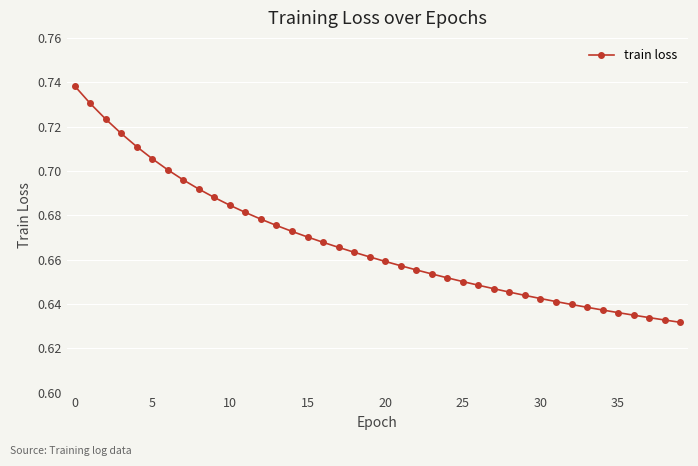

How many values are between 0 and 1?

40